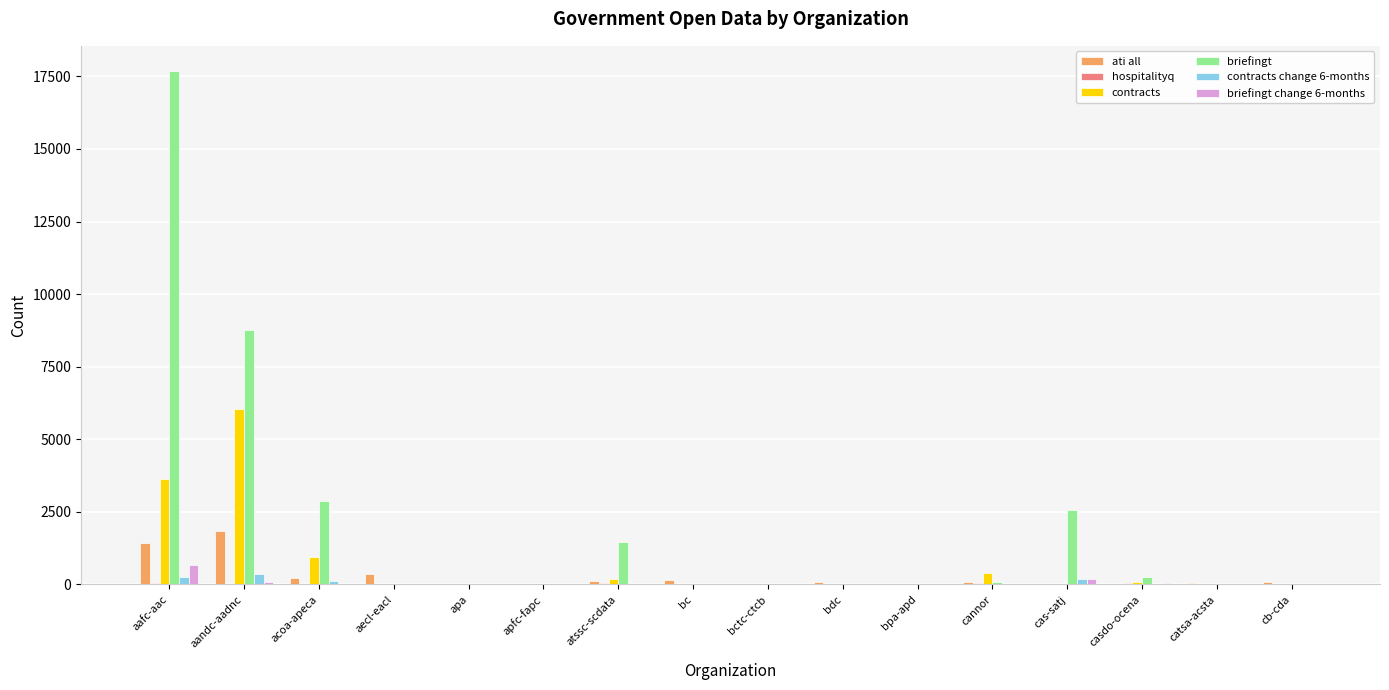

What is the greatest value displayed?

17669